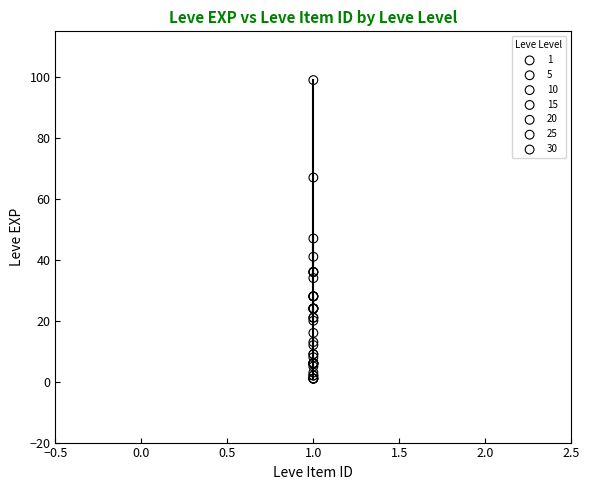

What are all the series names shown in the legend?

1, 5, 10, 15, 20, 25, 30